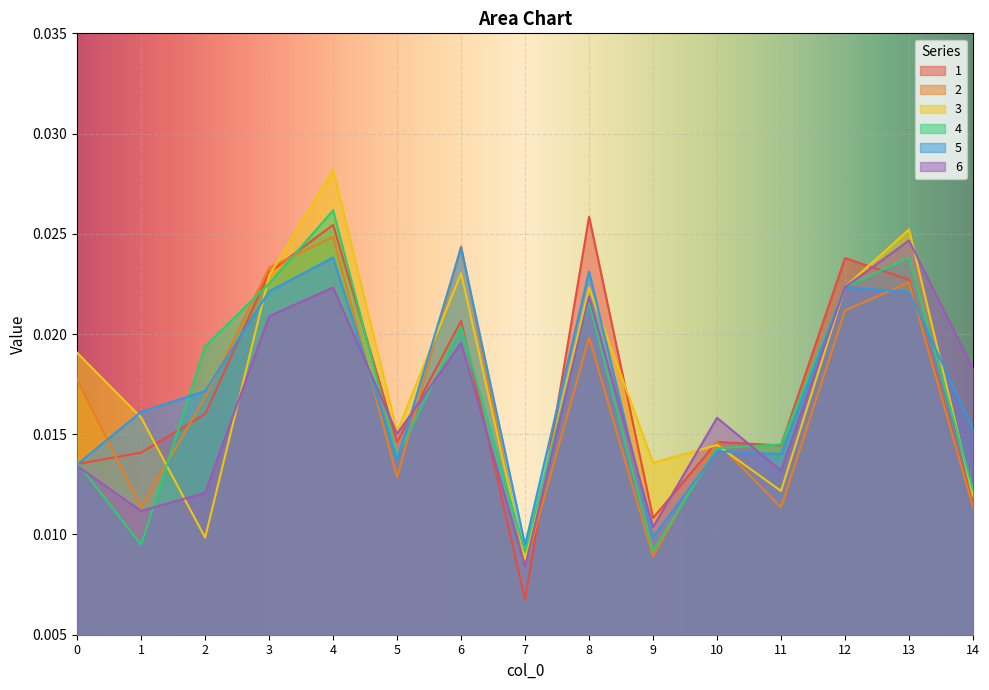

Which series changed the most between 4 and 9?

4